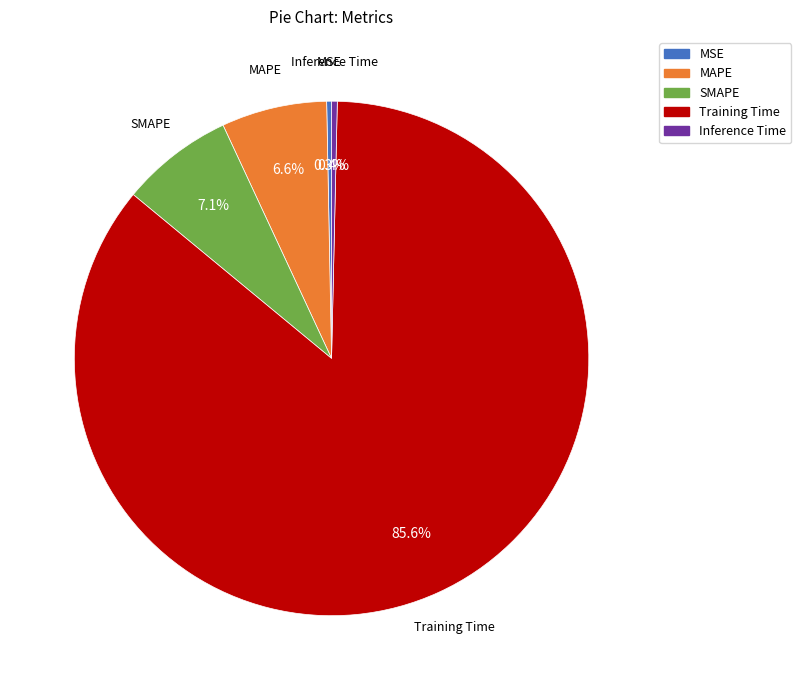

The MSE slice represents 0% of the pie. True or false?

True